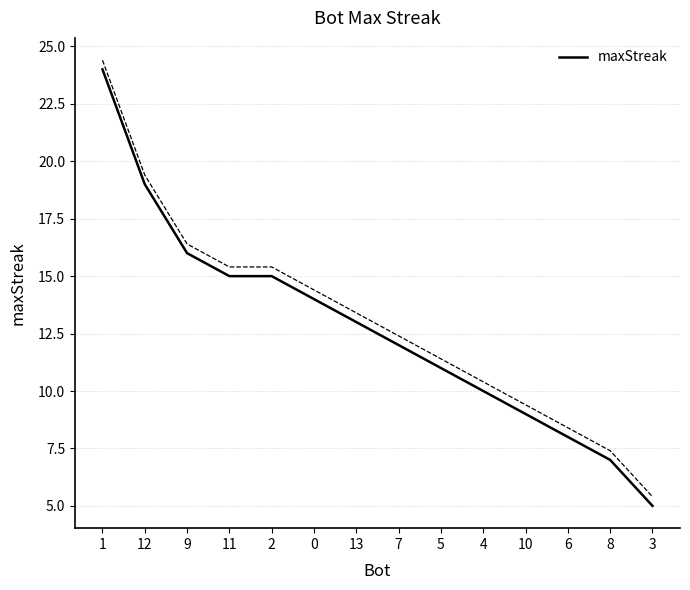

What is the average value?

13